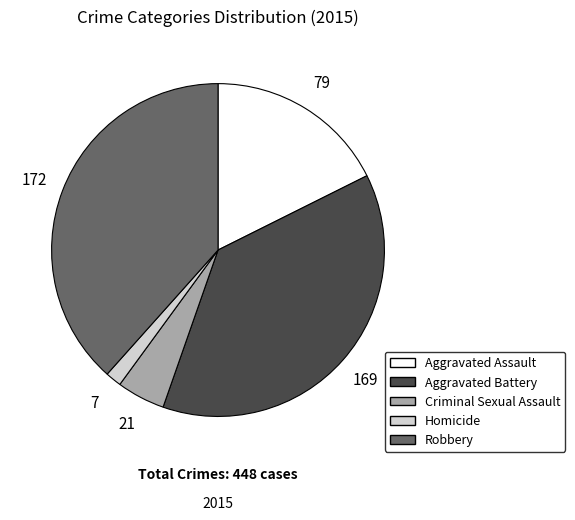

Rank the categories by value from lowest to highest.

Homicide, Criminal Sexual Assault, Aggravated Assault, Aggravated Battery, Robbery